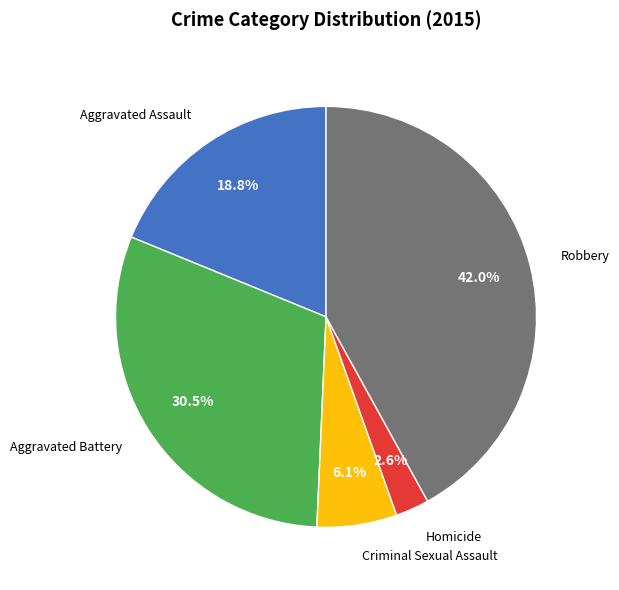

What is the ratio of the value at Robbery to the value at Aggravated Battery?

1.4